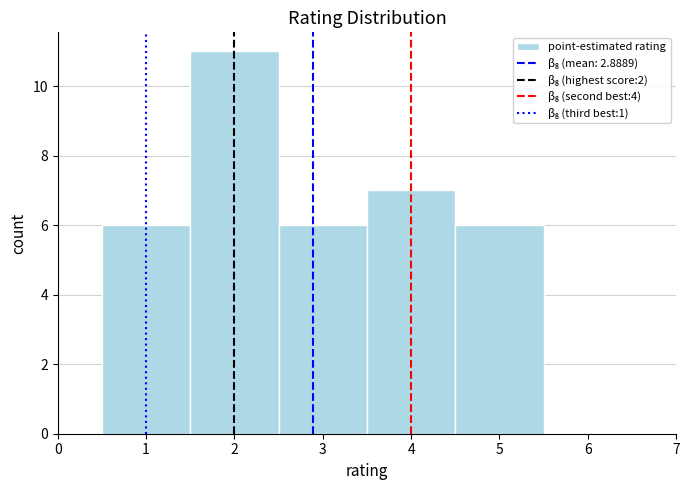

Reading left to right, transcribe this chart: for each bar, give the range it covers on the x-axis and its height. The values are not printed on the chart, so give them approximately, as read against the axis.

0.5 to 1.5: 6
1.5 to 2.5: 11
2.5 to 3.5: 6
3.5 to 4.5: 7
4.5 to 5.5: 6